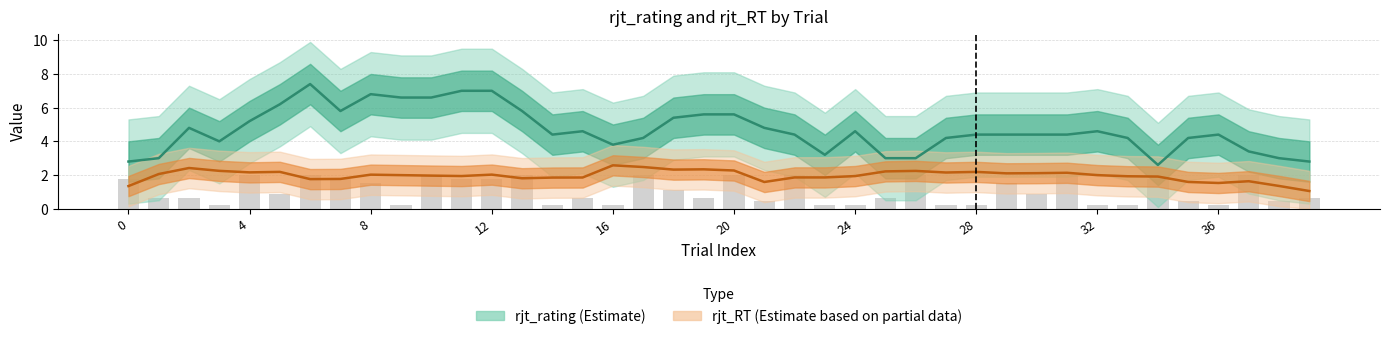

Reading left to right, extract all data points from this chart.

0=1.8	1=0.7	2=0.7	3=0.2	4=2.0	5=0.9	6=2.0	7=1.8	8=1.5	9=0.2	10=2.0	11=1.8	12=1.8	13=2.0	14=0.2	15=0.7	16=0.2	17=2.0	18=1.1	19=0.7	20=2.0	21=0.4	22=2.0	23=0.2	24=0.2	25=0.7	26=2.0	27=0.2	28=0.2	29=1.5	30=0.9	31=2.0	32=0.2	33=0.2	34=1.8	35=0.4	36=0.2	37=2.0	38=0.4	39=0.7